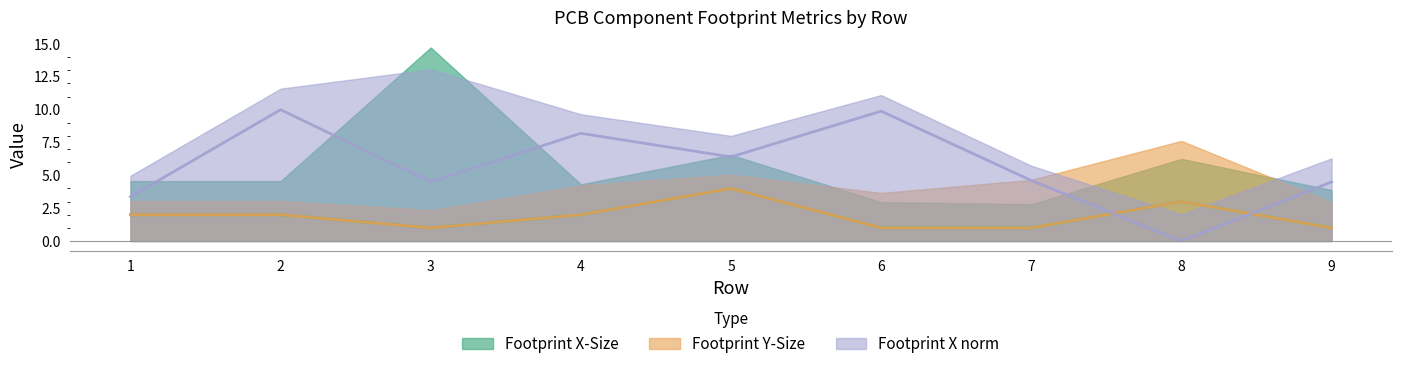

Is it true that Quantity Per PCB equals 4.2 at 8?

False